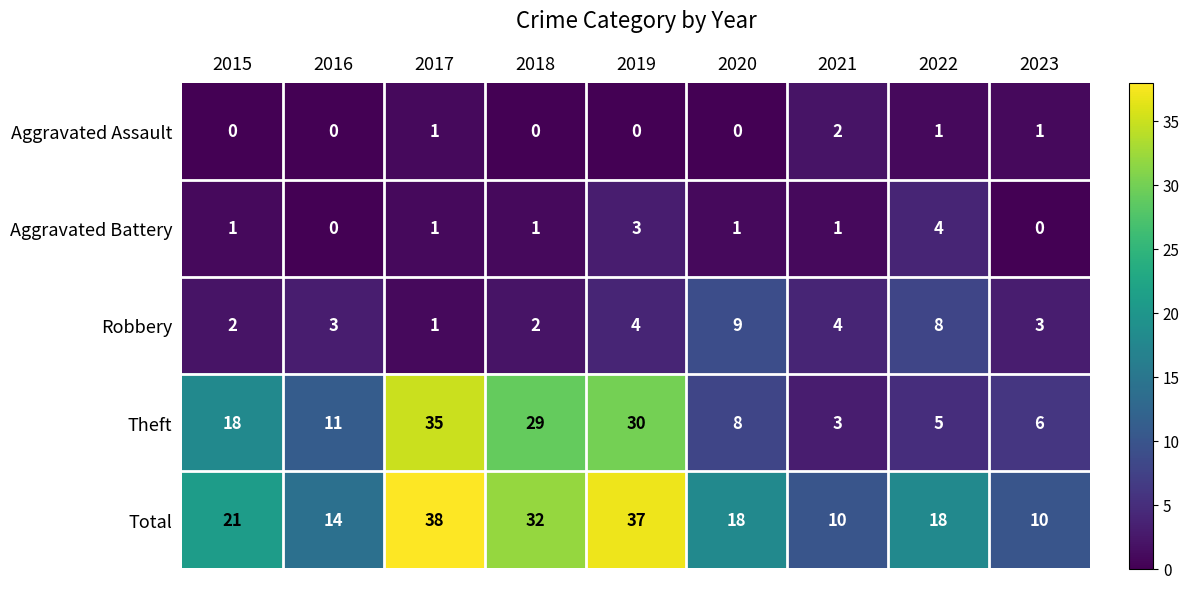

What is the sum of all Total values?

198